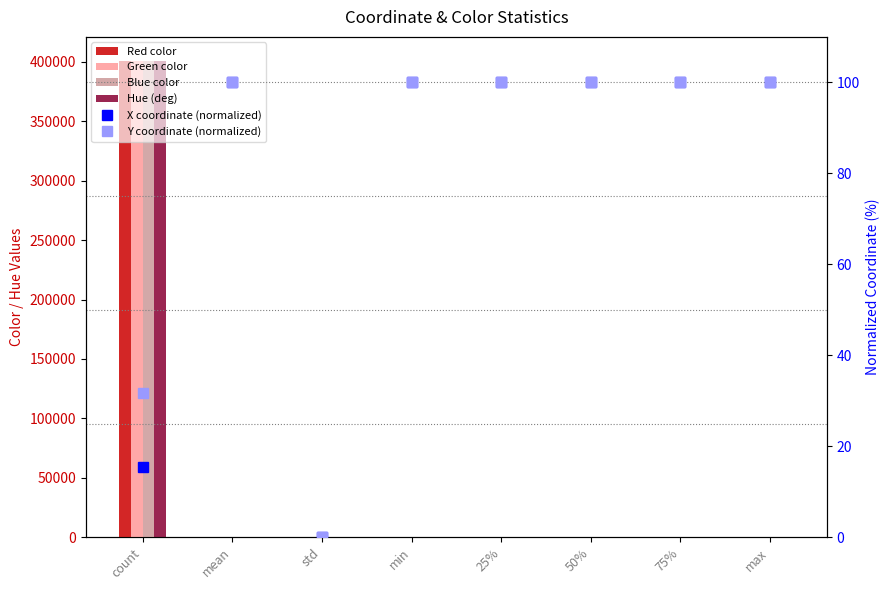

Where does the Y coordinate (normalized) series first go above 99?

mean